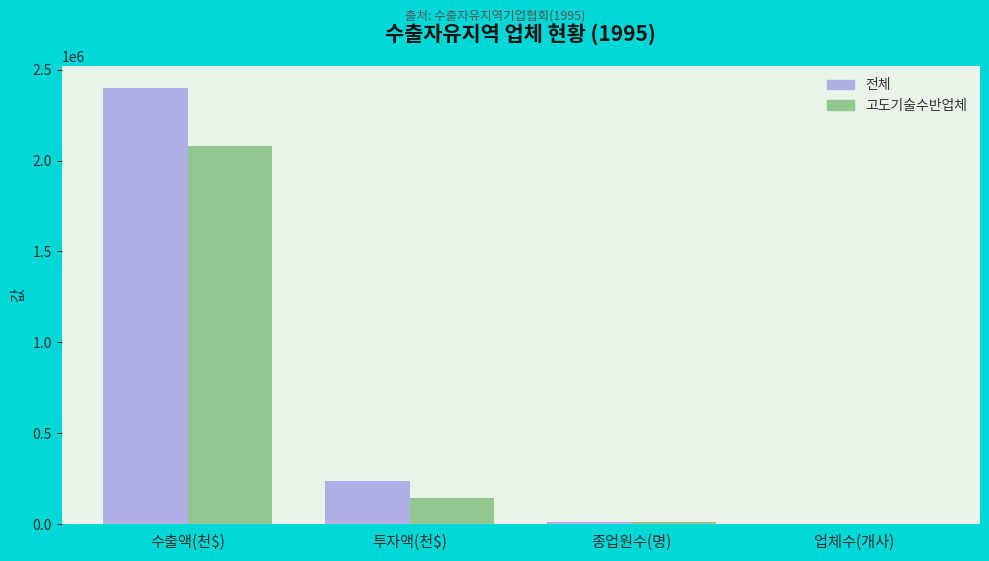

The 전체 series shows 1249628 at 수출액(천$). True or false?

False